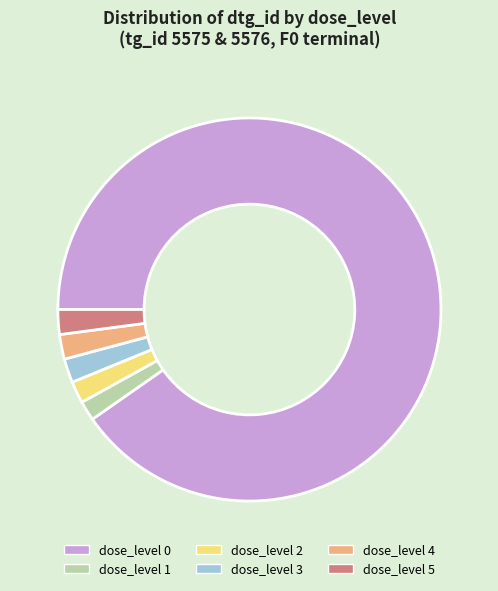

Combined, do dose_level 3 and dose_level 2 account for over 50%?

No